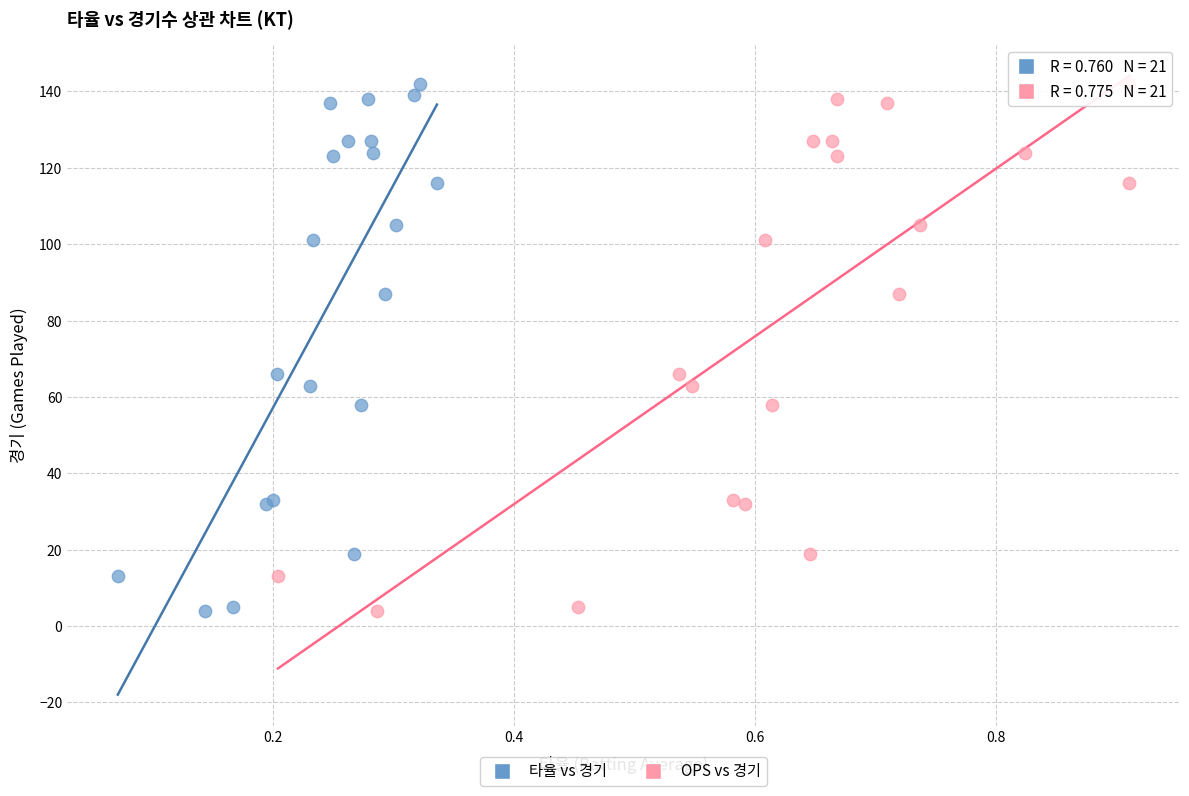

What are all the series names shown in the legend?

타율 vs 경기, OPS vs 경기